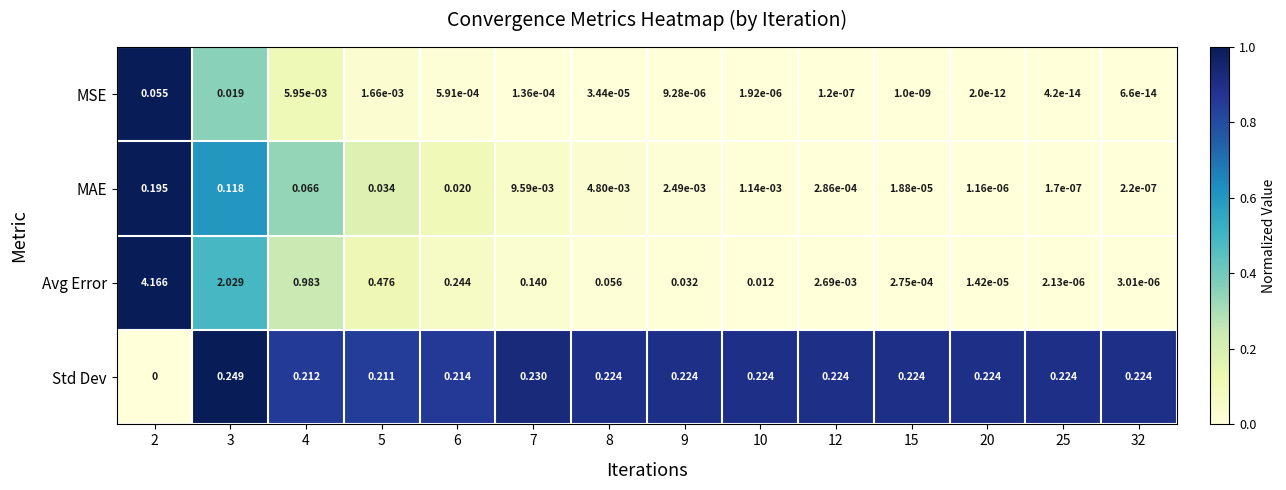

Between 6 and 15, which series saw the biggest shift?

Avg Error